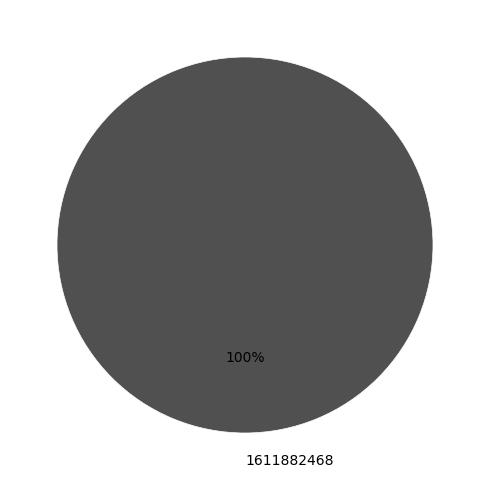

True or false: 1611882468 accounts for 100% of the total.

True